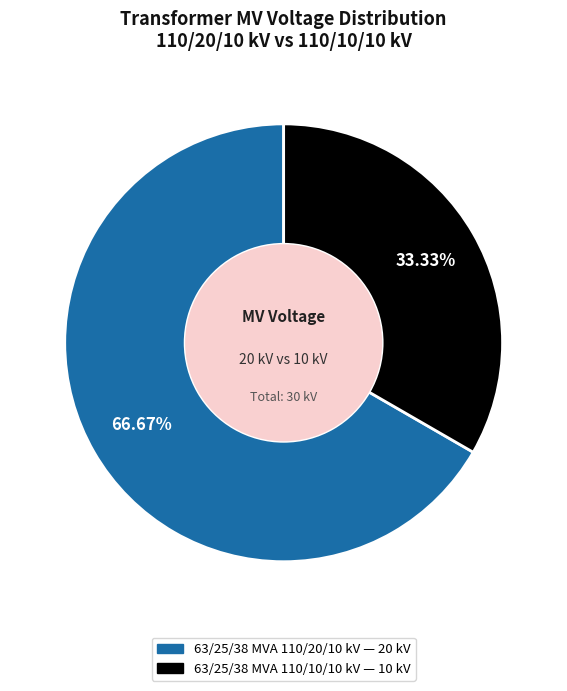

Is 63/25/38 MVA 110/20/10 kV the majority of the pie?

Yes